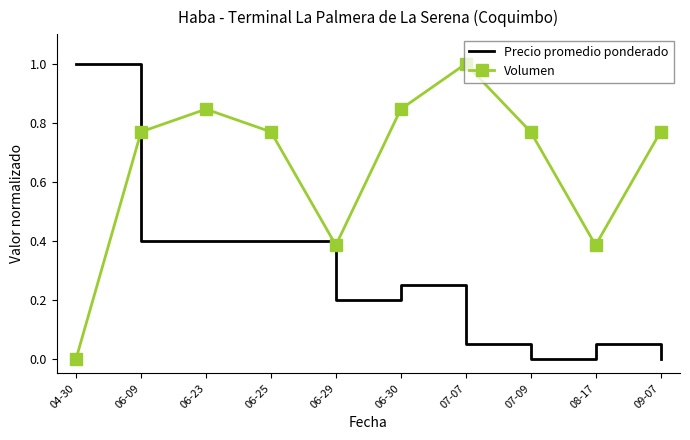

How many intersections are there between Precio promedio ponderado and Volumen?

1